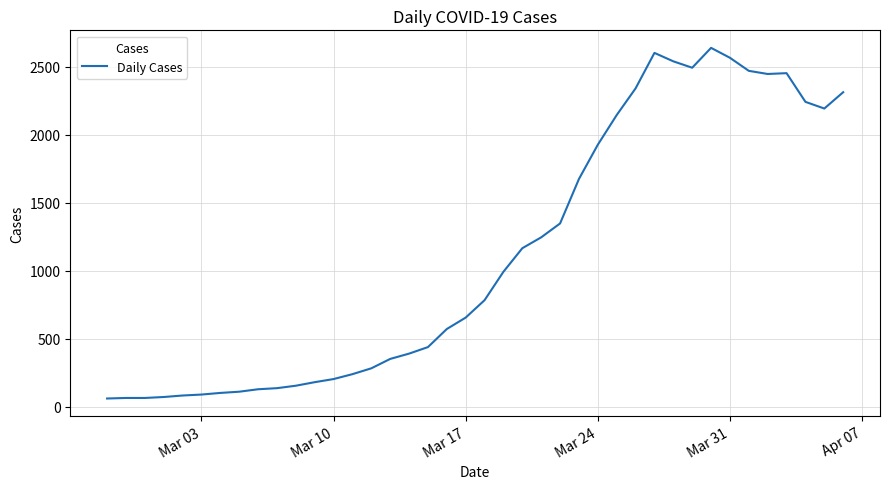

How many lines are shown in the chart?

1